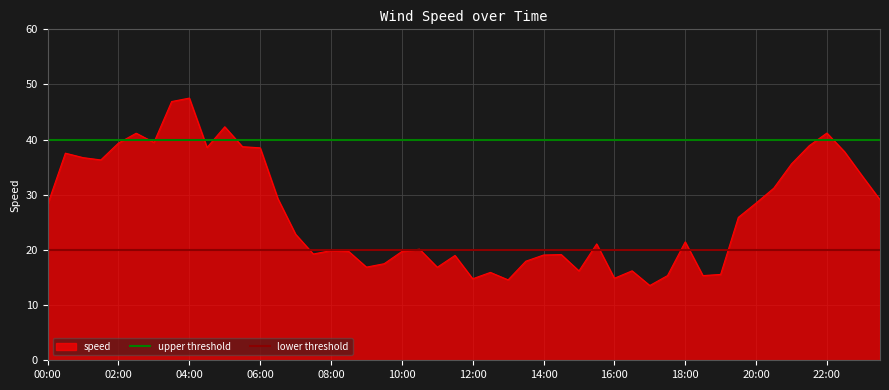

What is the lowest value of the speed series?

13.6